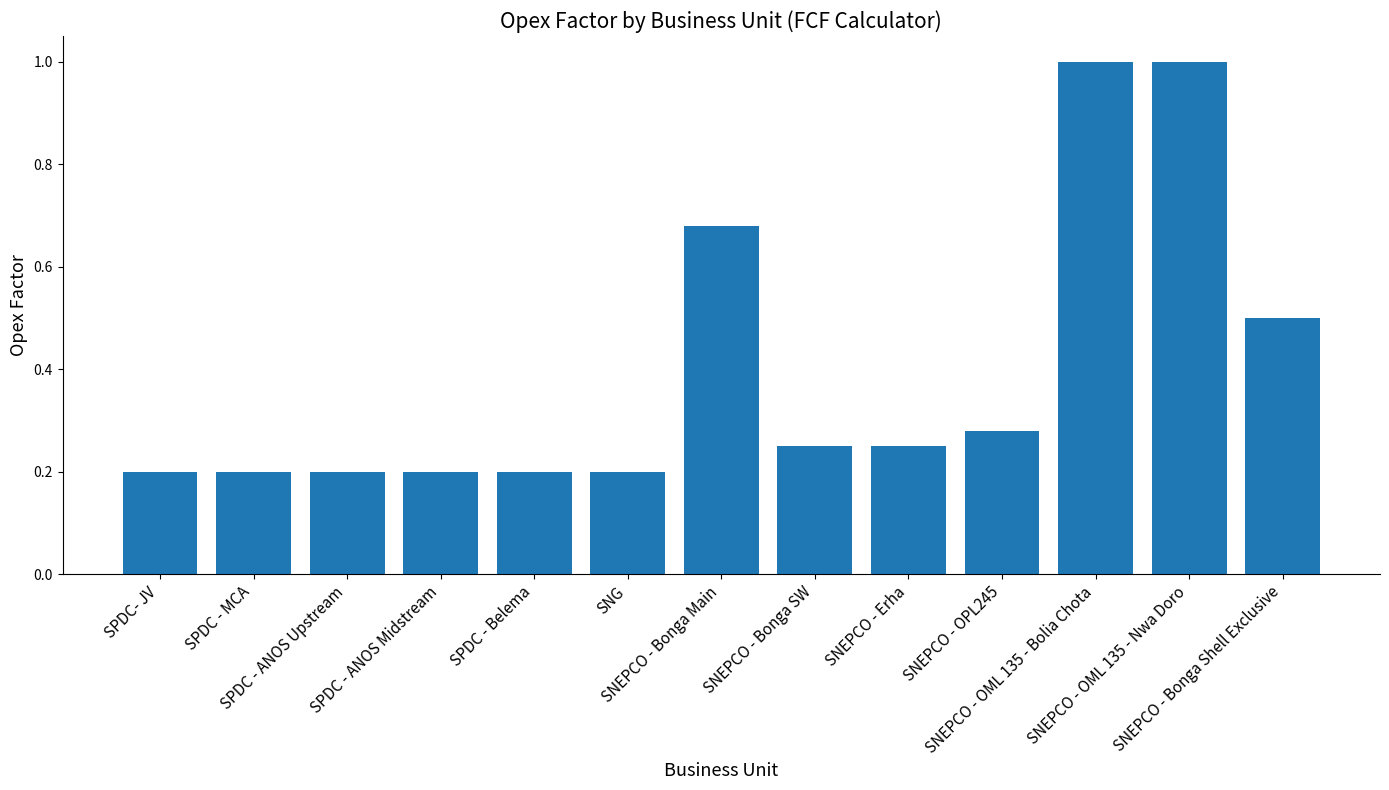

What is the sum of all values?

5.2